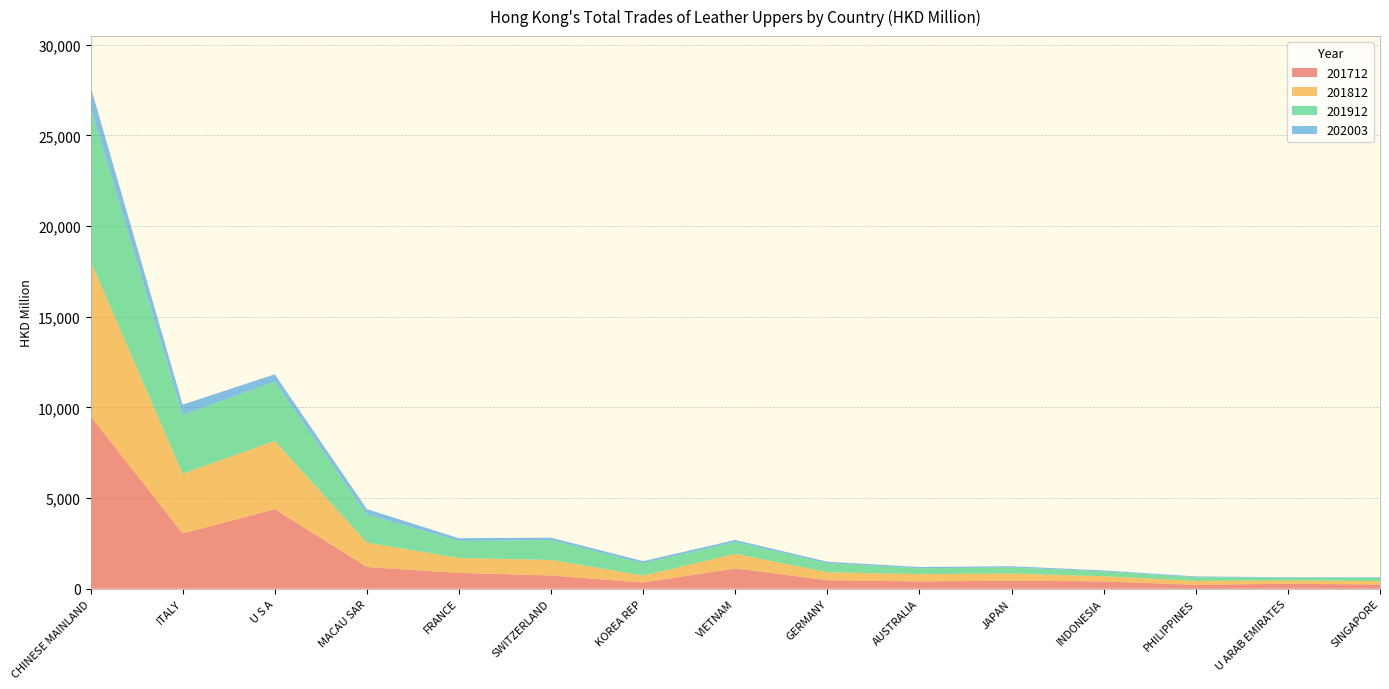

Reading left to right, list all the values displayed in this chart.

201712: CHINESE MAINLAND=9526.9	ITALY=3050.4	U S A=4384.9	MACAU SAR=1202.0	FRANCE=870.4	SWITZERLAND=732.4	KOREA REP=342.8	VIETNAM=1120.7	GERMANY=467.0	AUSTRALIA=404.3	JAPAN=445.6	INDONESIA=405.7	PHILIPPINES=215.7	U ARAB EMIRATES=280.7	SINGAPORE=231.6
201812: CHINESE MAINLAND=8551.8	ITALY=3294.4	U S A=3769.4	MACAU SAR=1341.6	FRANCE=823.6	SWITZERLAND=856.7	KOREA REP=383.4	VIETNAM=807.6	GERMANY=446.2	AUSTRALIA=400.1	JAPAN=397.9	INDONESIA=283.9	PHILIPPINES=217.1	U ARAB EMIRATES=173.3	SINGAPORE=191.7
201912: CHINESE MAINLAND=8508.0	ITALY=3243.6	U S A=3264.1	MACAU SAR=1552.2	FRANCE=944.2	SWITZERLAND=1094.5	KOREA REP=679.5	VIETNAM=651.4	GERMANY=492.5	AUSTRALIA=326.9	JAPAN=332.3	INDONESIA=263.5	PHILIPPINES=205.4	U ARAB EMIRATES=143.1	SINGAPORE=172.8
202003: CHINESE MAINLAND=1122.4	ITALY=566.2	U S A=409.9	MACAU SAR=298.0	FRANCE=147.9	SWITZERLAND=133.6	KOREA REP=115.6	VIETNAM=112.6	GERMANY=85.3	AUSTRALIA=68.3	JAPAN=67.5	INDONESIA=57.1	PHILIPPINES=43.2	U ARAB EMIRATES=37.0	SINGAPORE=36.5